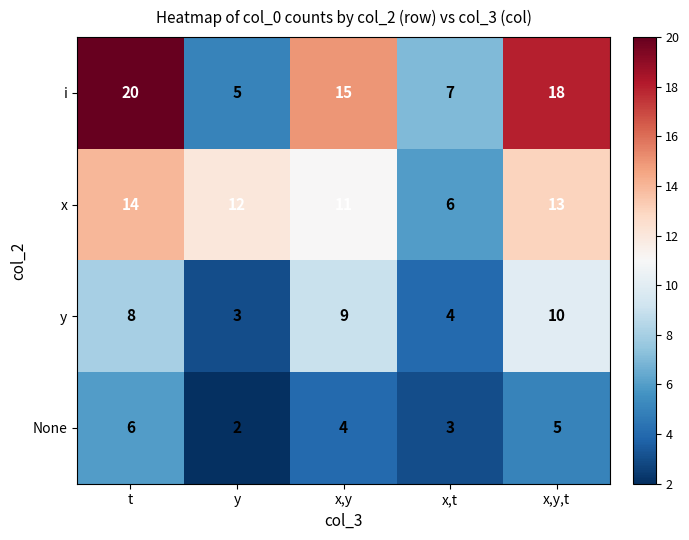

Count the number of categories in the chart.

5